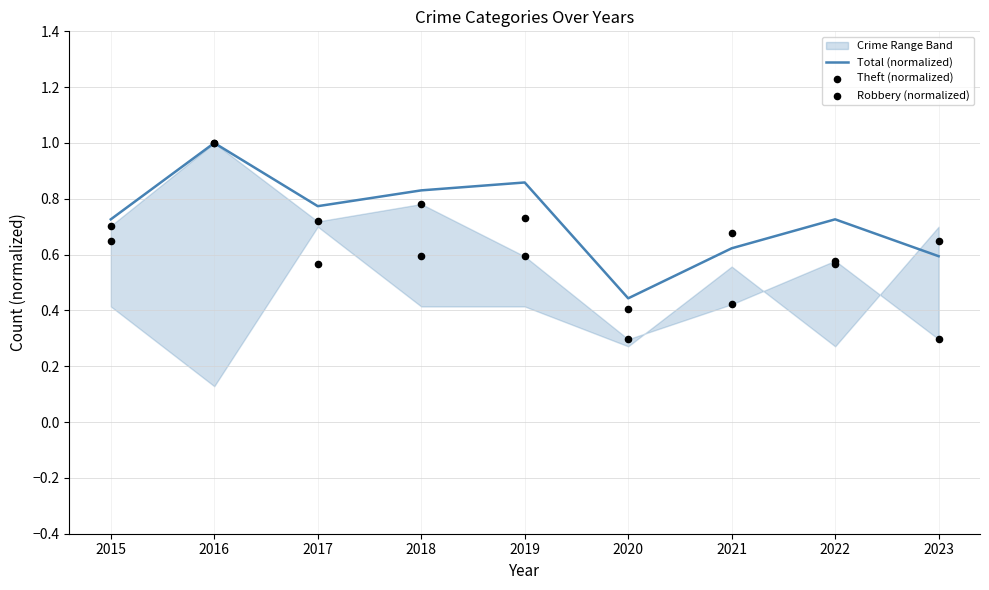

At how many categories does at least one series exceed 0?

9